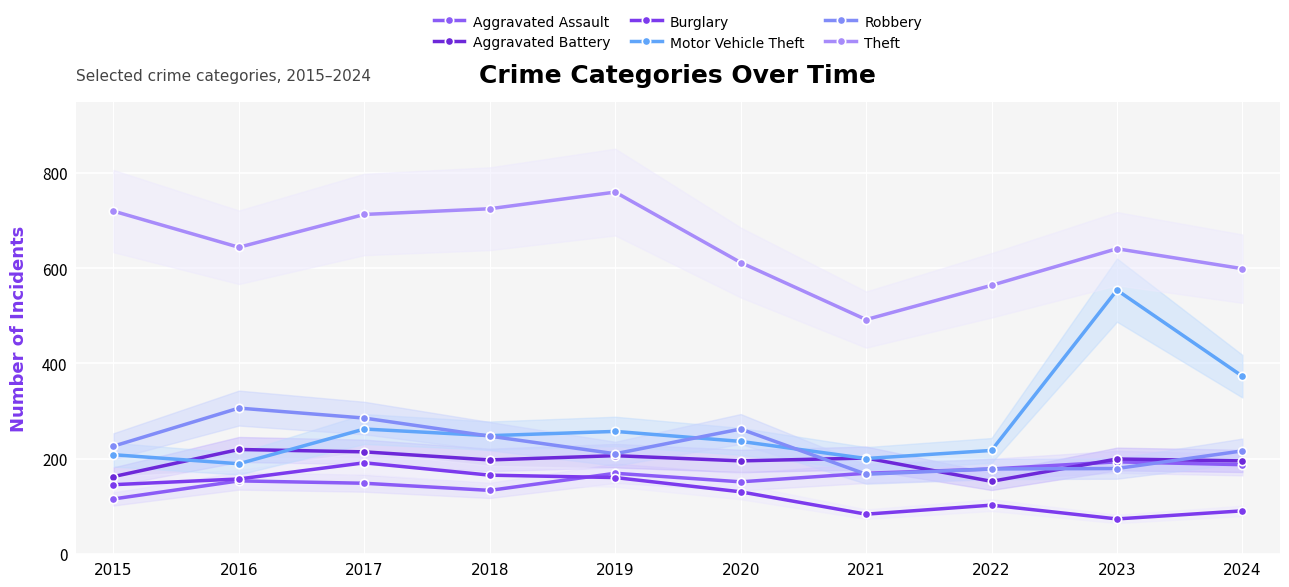

True or false: Theft and Burglary intersect in this chart.

False